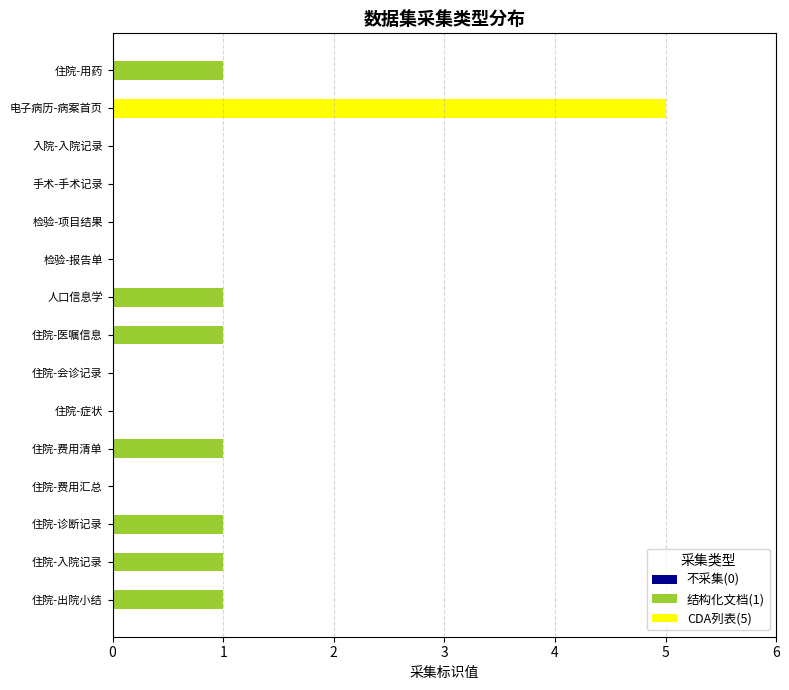

At which category is the sum across all series the highest?

电子病历-病案首页